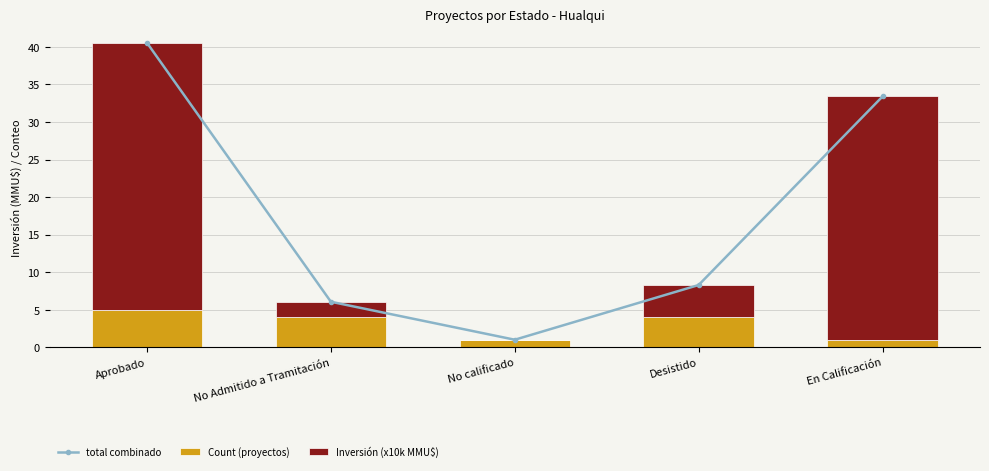

Reading right to left, list all the values displayed in this chart.

total combinado: En Calificación=33.4	Desistido=8.3	No calificado=1.0	No Admitido a Tramitación=6.1	Aprobado=40.5
Count (proyectos): En Calificación=1.0	Desistido=4.0	No calificado=1.0	No Admitido a Tramitación=4.0	Aprobado=5.0
Inversión (x10k MMU$): En Calificación=32.4	Desistido=4.3	No calificado=0.0	No Admitido a Tramitación=2.1	Aprobado=35.5